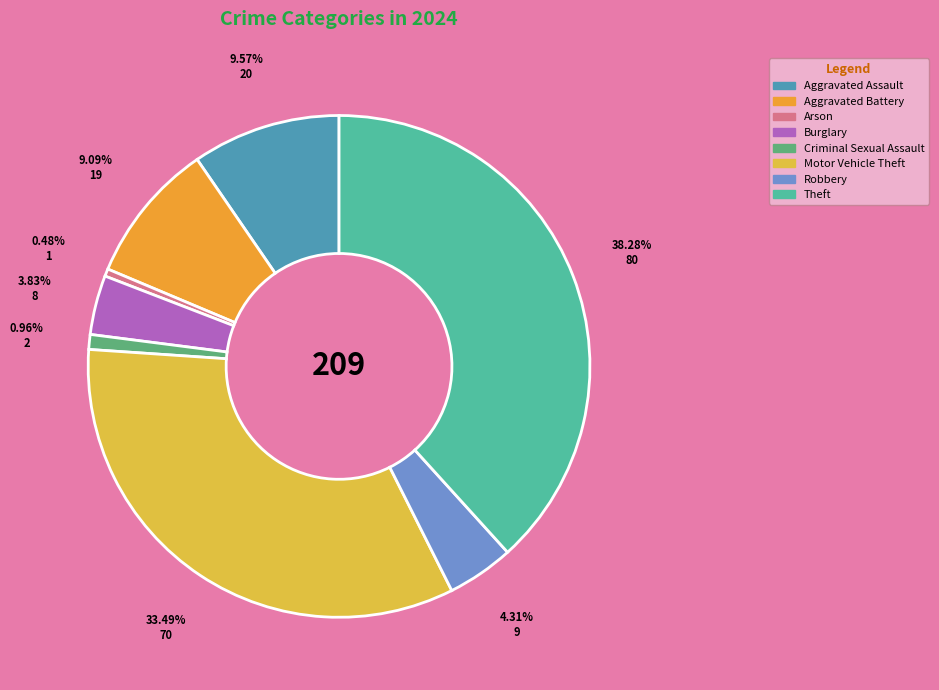

How much of the chart is everything except Robbery?

95.7%